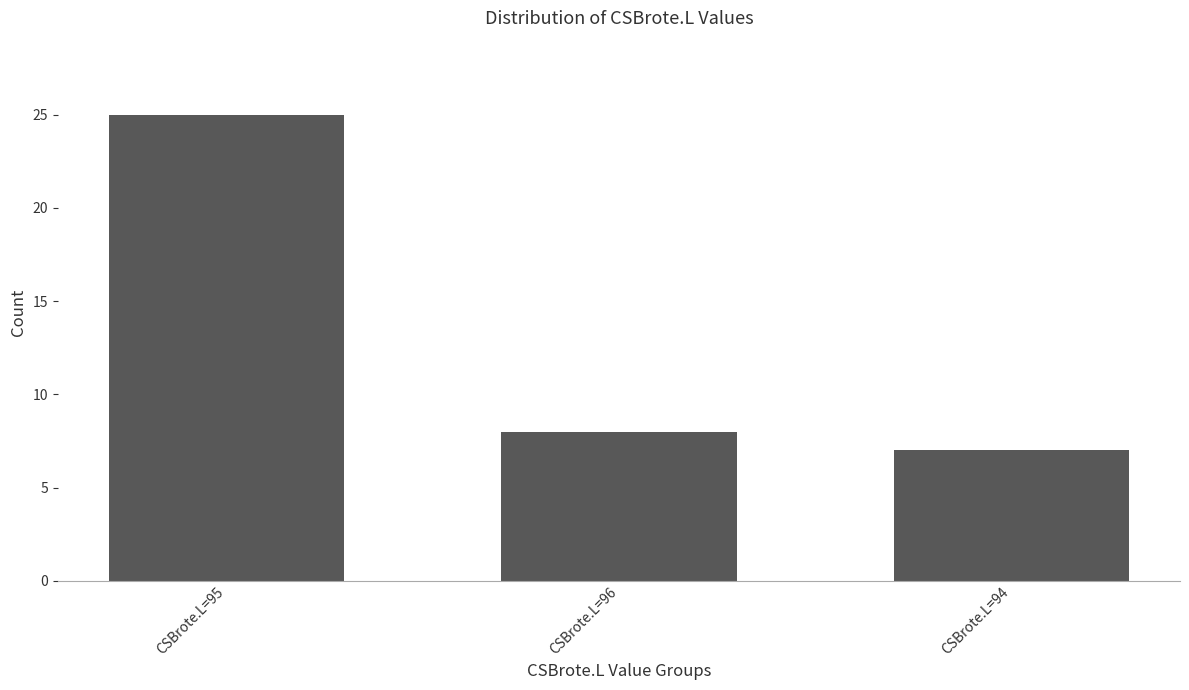

Reading left to right, list all the values displayed in this chart.

CSBrote.L=95=25	CSBrote.L=96=8	CSBrote.L=94=7